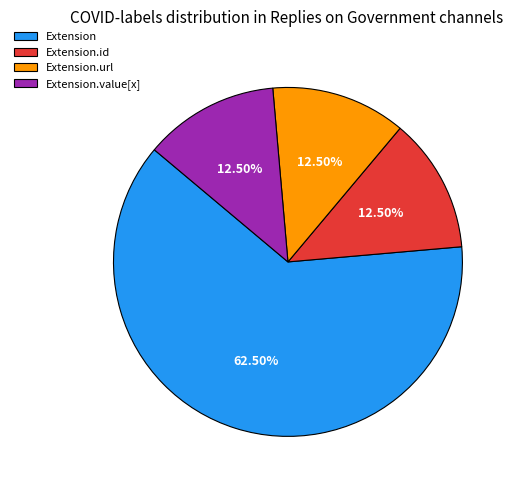

Which category has the biggest portion of the pie?

Extension